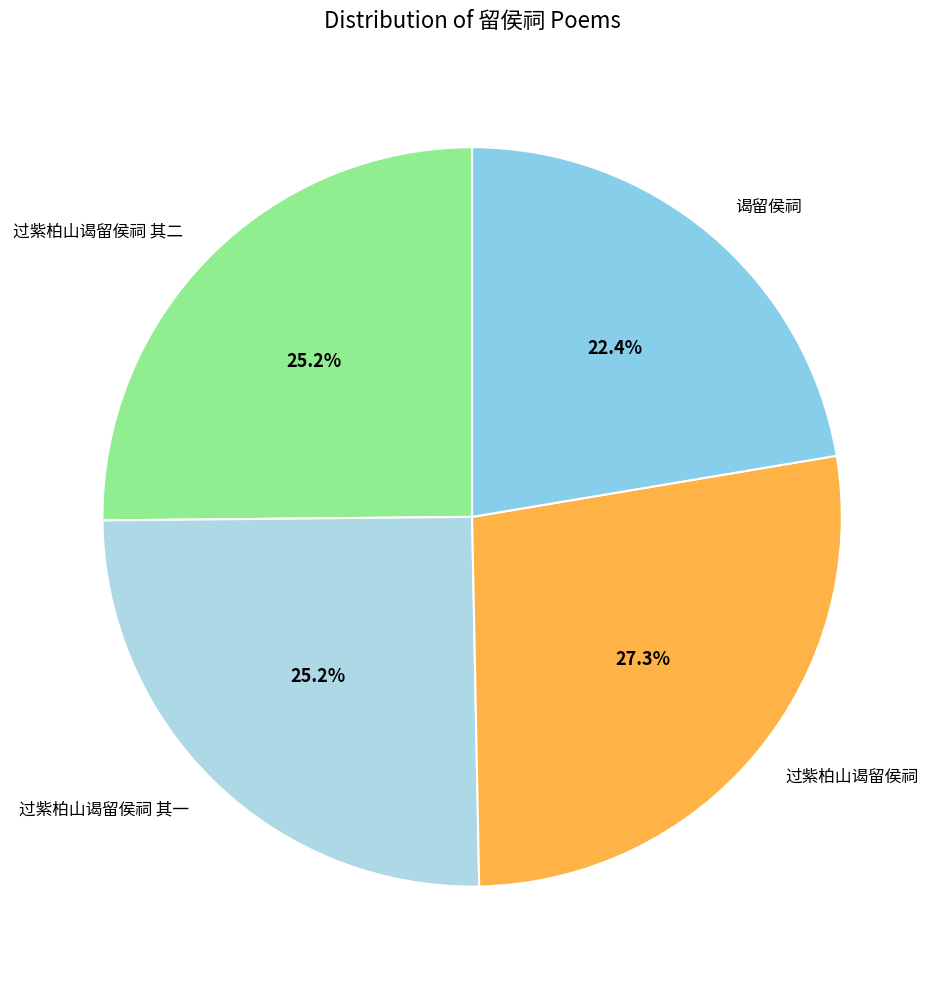

Which category has the biggest portion of the pie?

过紫柏山谒留侯祠